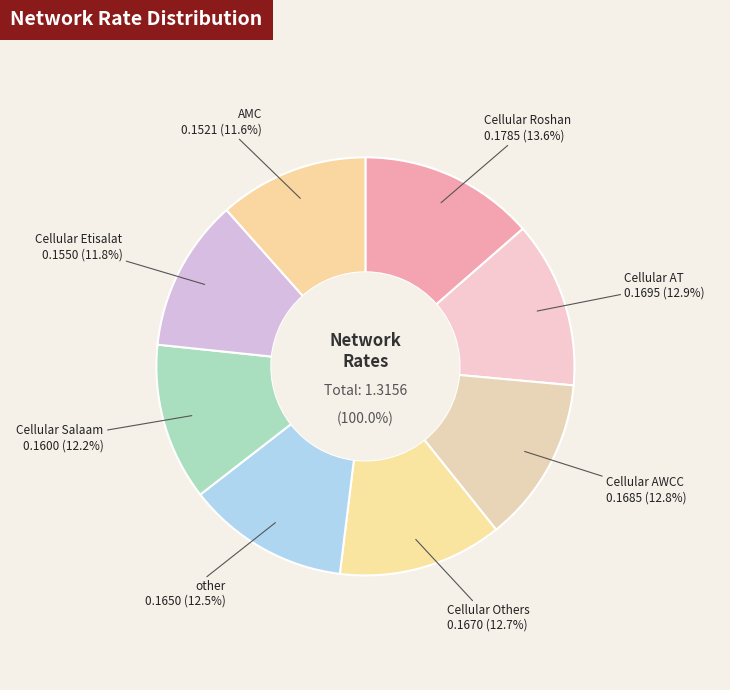

Count the number of slices in the pie.

8